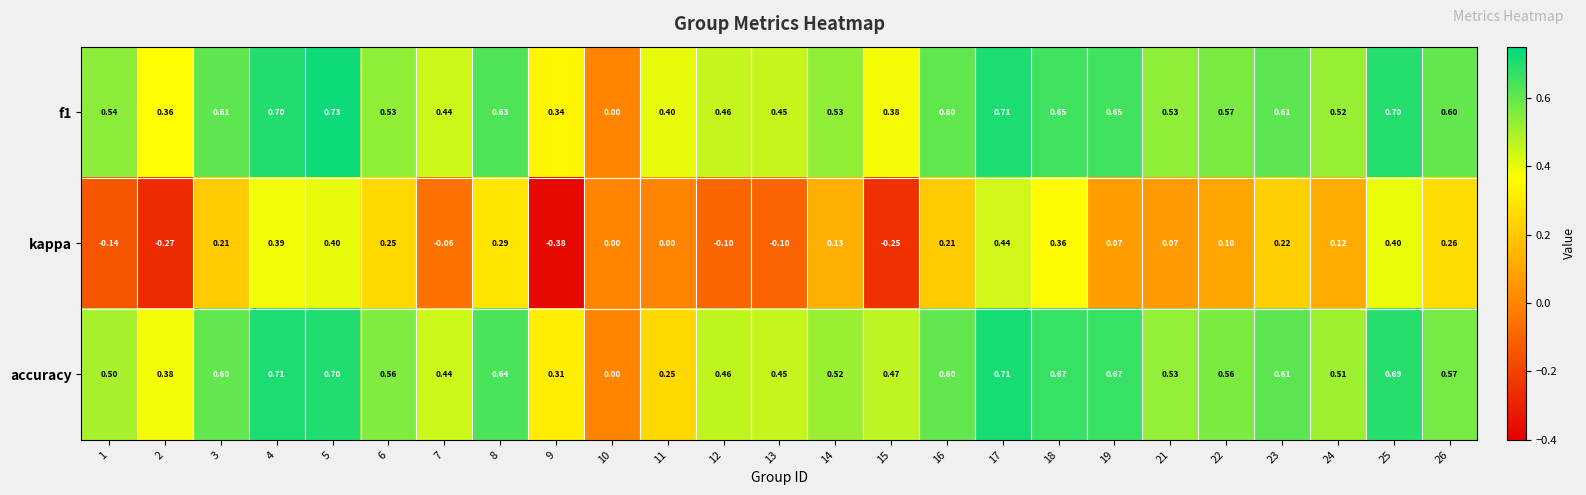

Is the value of kappa at 6 greater than the value of accuracy at 3?

No